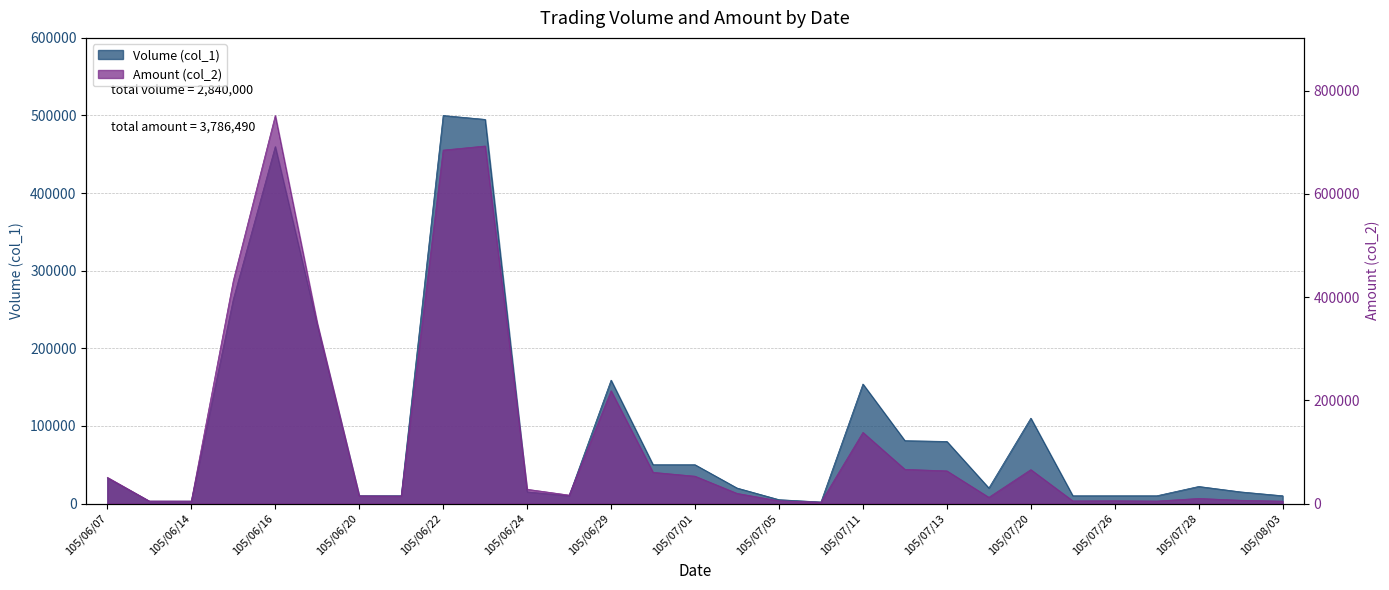

How many values in the Amount (col_2) series are below 19700?

14